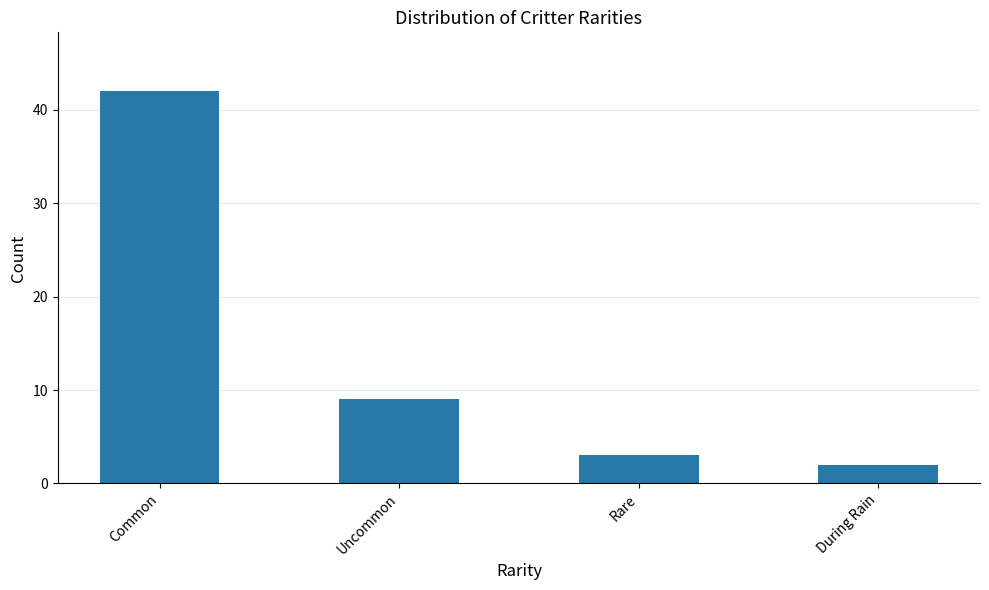

The chart shows a value of 67 at Common. True or false?

False